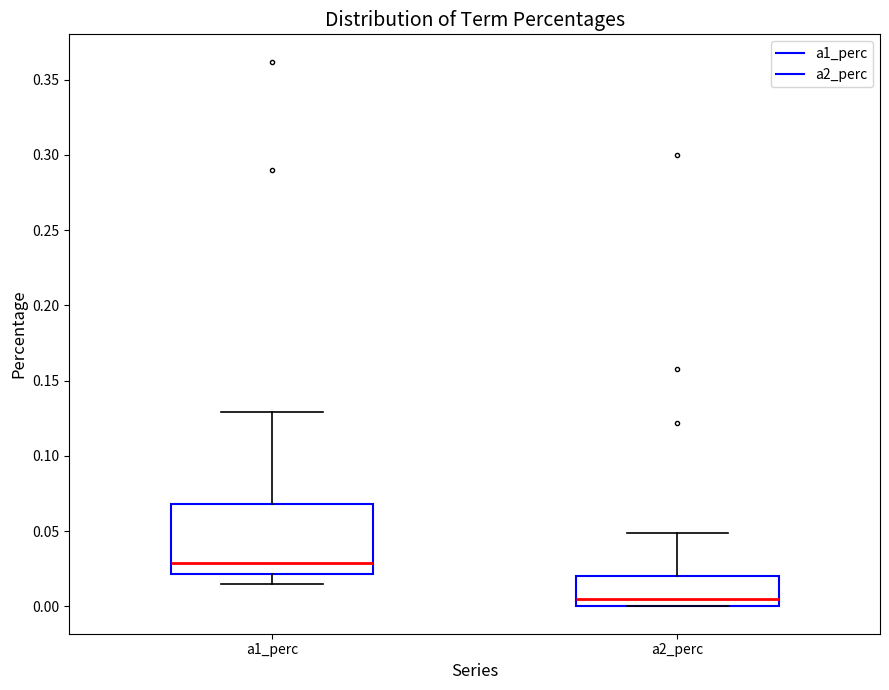

Reading left to right, transcribe this box plot: for each box, give where its median line is, the range the box spans, and where its two whiskers end, as read against the y-axis. The values are not printed on the chart, so give them approximately, as read against the axis.

a1_perc: median 0.030, box 0.020 to 0.070, whiskers 0.015 to 0.130
a2_perc: median 0.005, box 0.000 to 0.020, whiskers 0.000 to 0.050